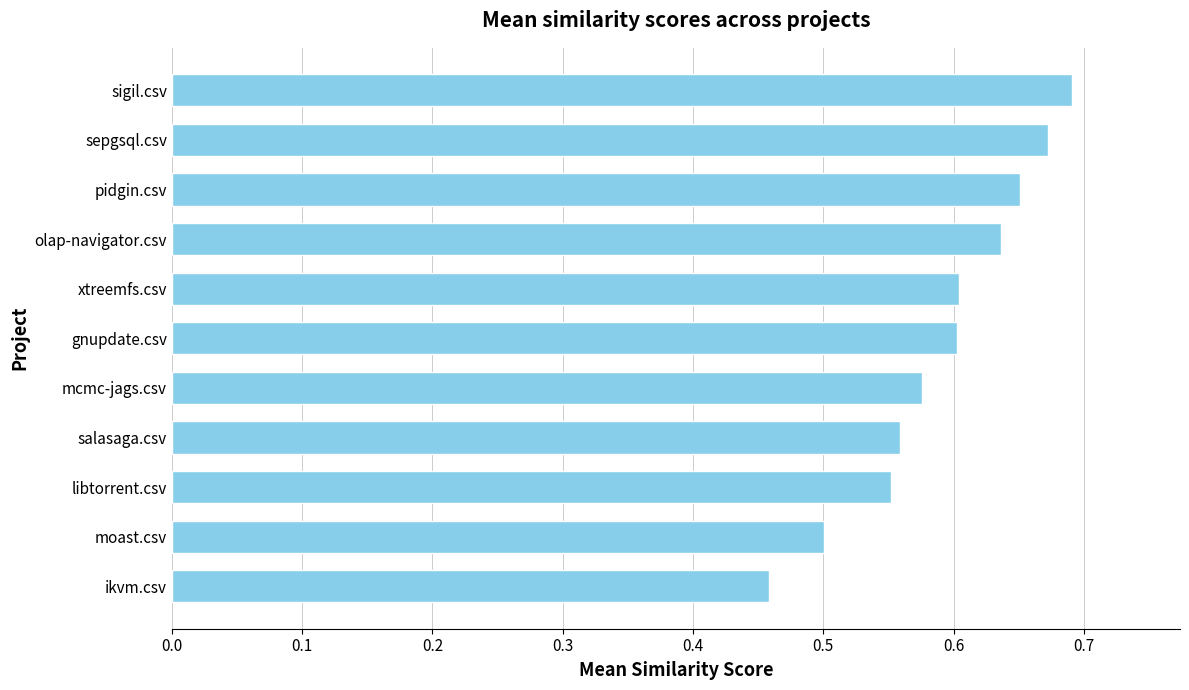

Count the number of categories in the chart.

11